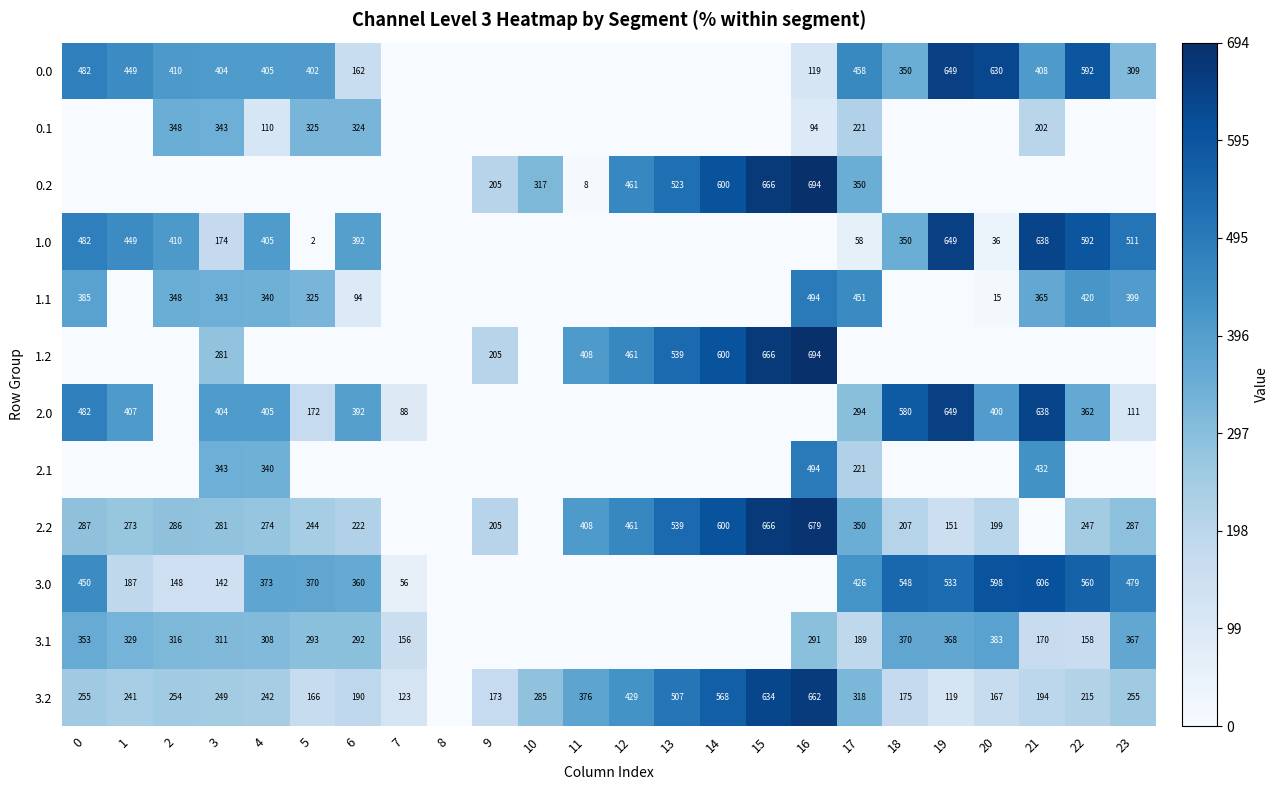

What is the difference between the 1.1 values at 16 and 20?

479